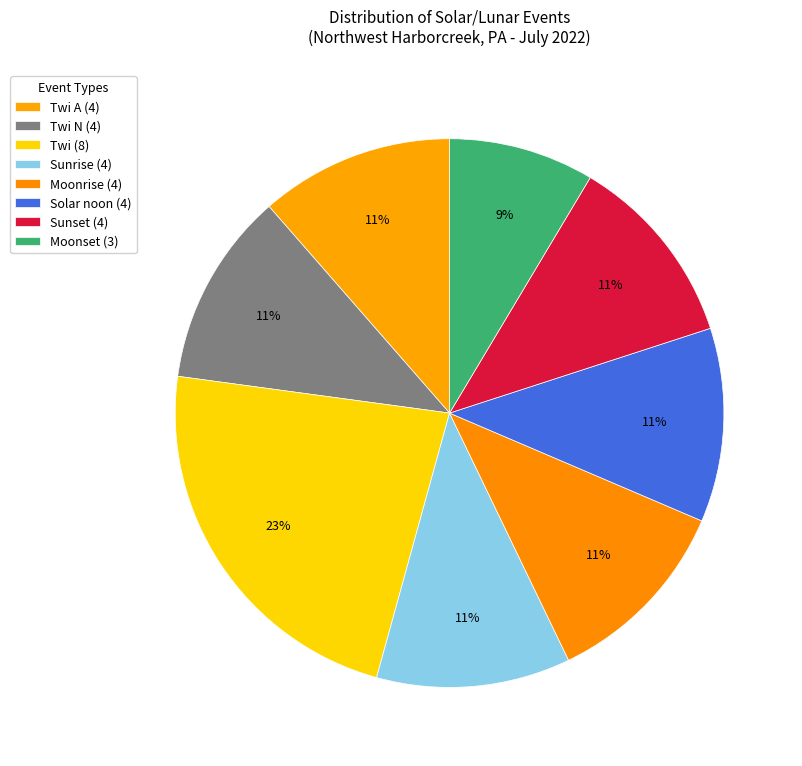

Count the number of slices in the pie.

8